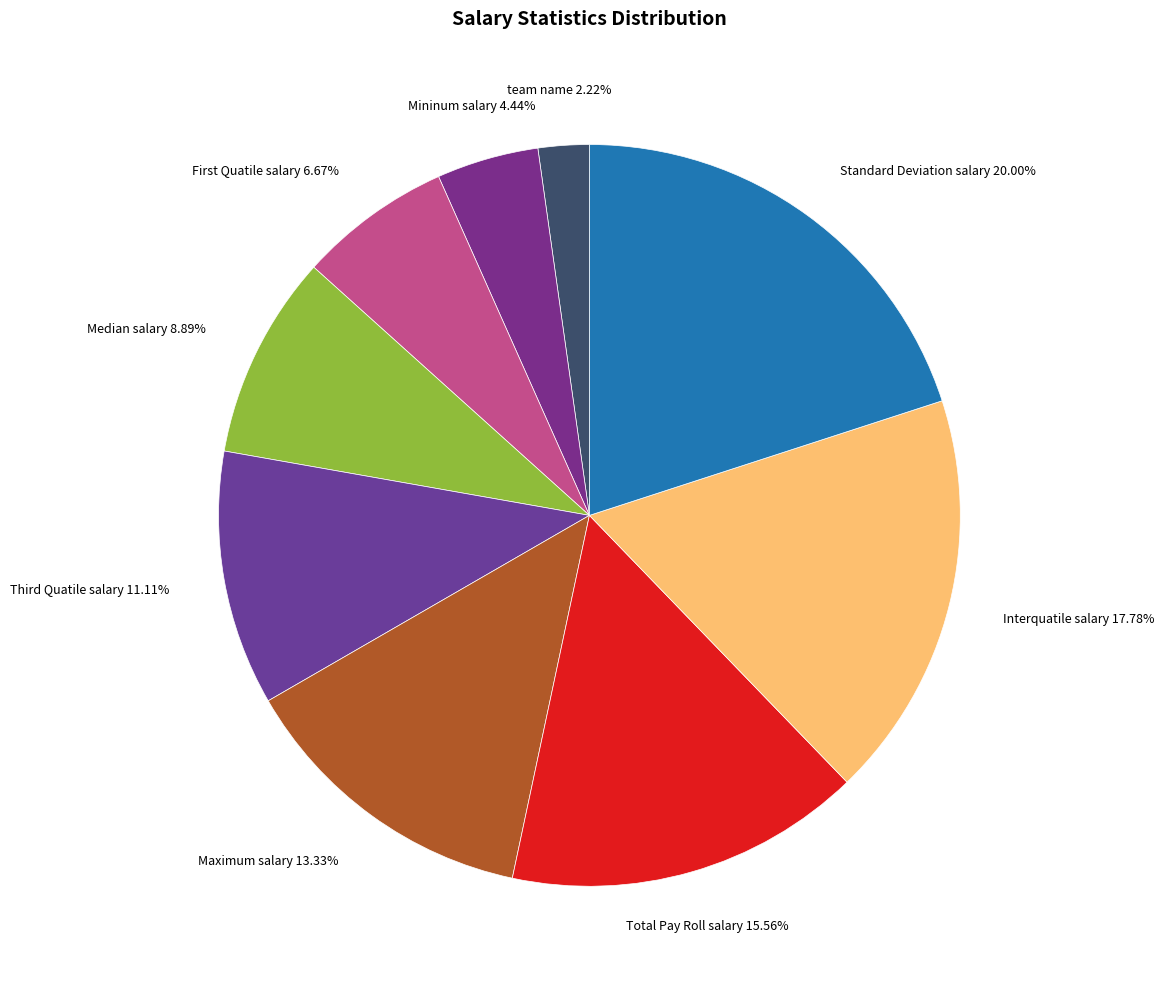

How many segments does this pie chart have?

9